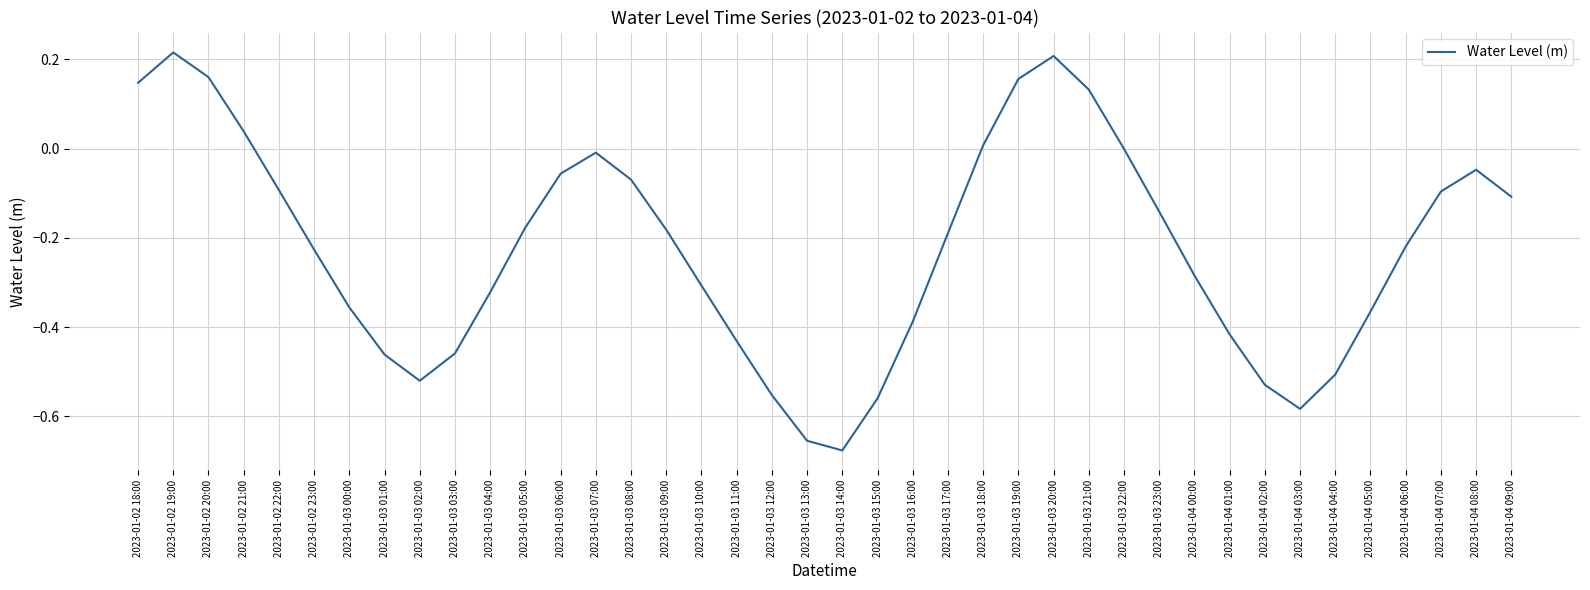

What is the difference between the maximum and minimum values?

0.9